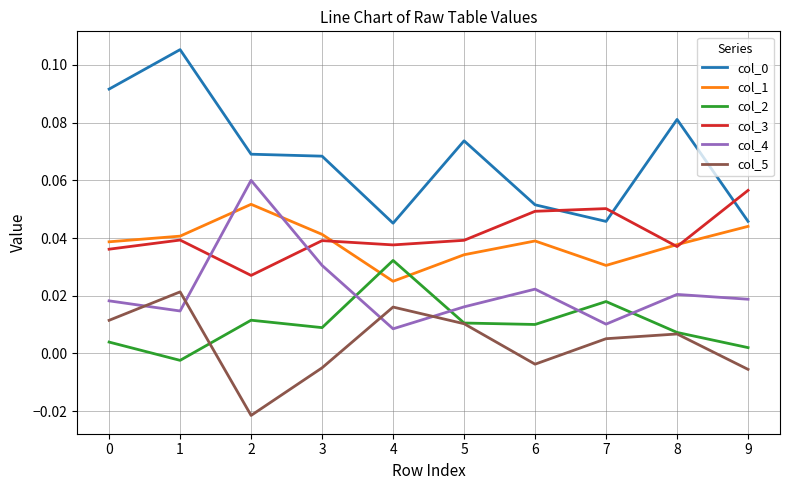

The value of col_1 at 3 is 0.1. True or false?

False